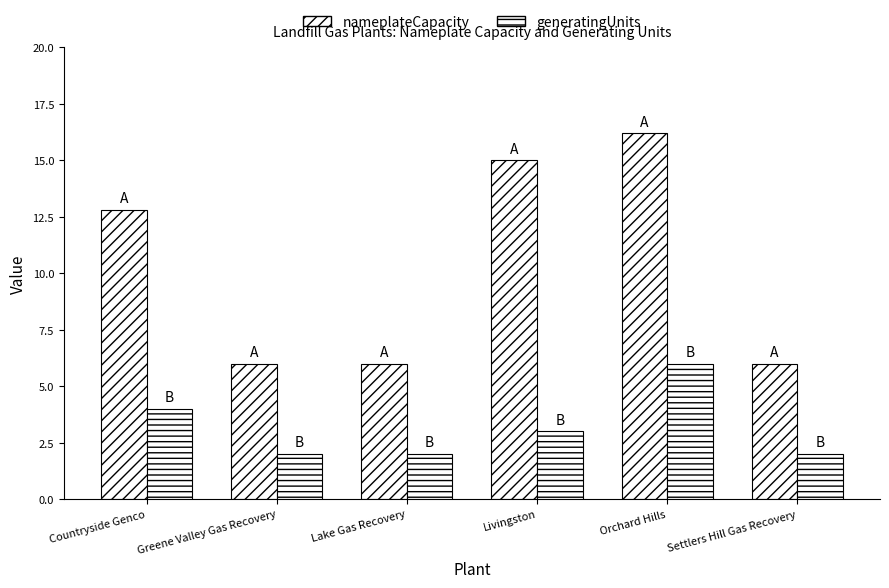

Count the number of categories in the chart.

6